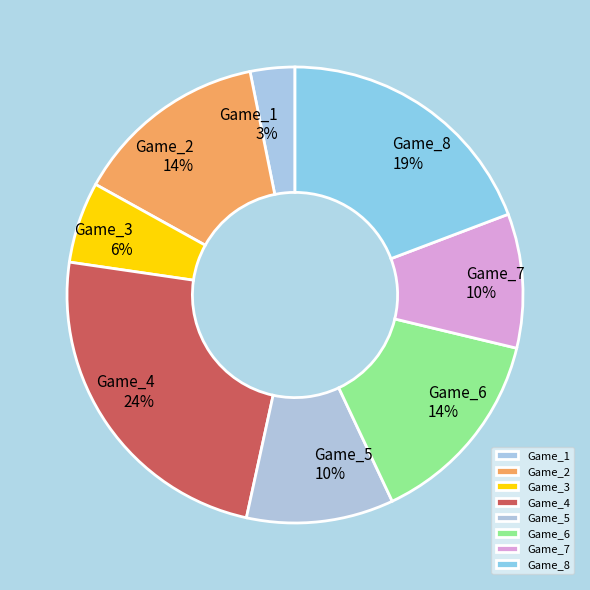

Which slice is the largest?

Game_4